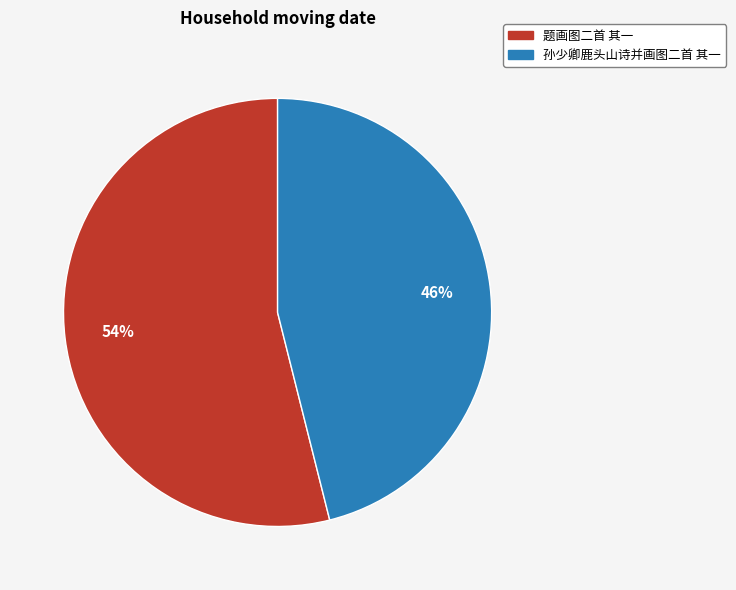

Which has a higher value, 题画图二首 其一 or 孙少卿鹿头山诗并画图二首 其一?

题画图二首 其一